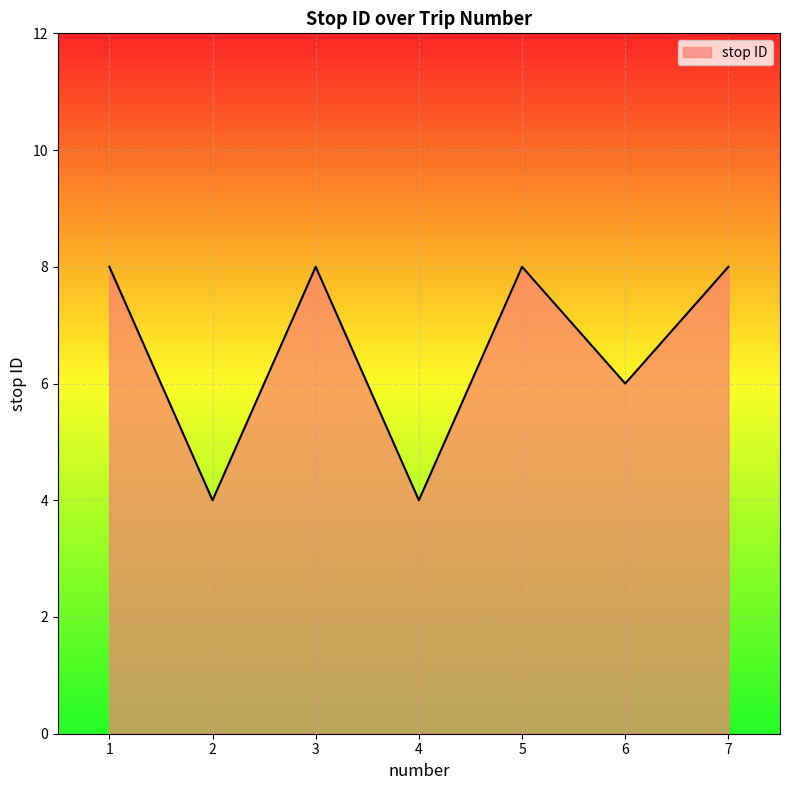

What is the maximum value shown in the chart?

8